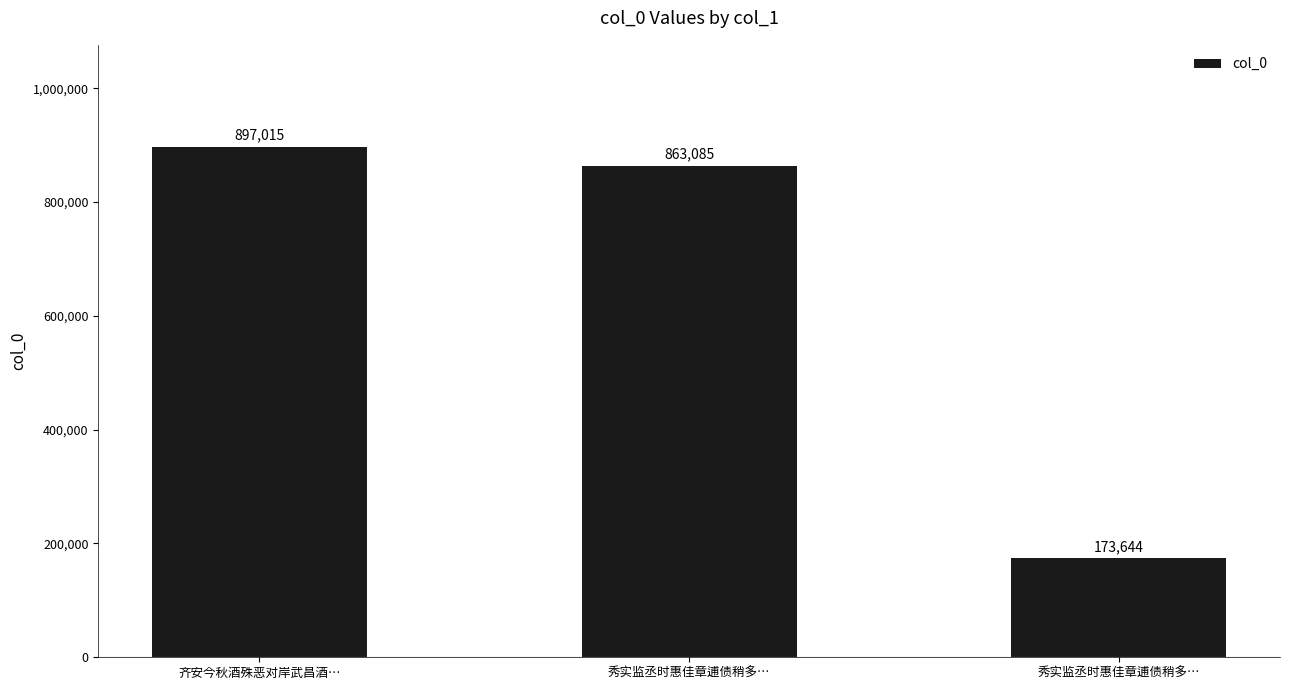

How many values are below 863085?

1